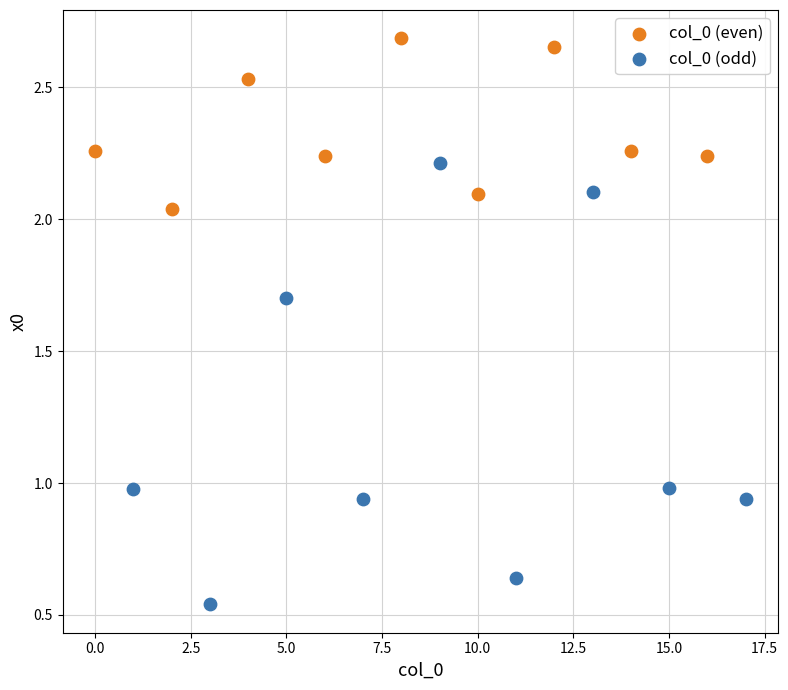

Which series reaches the maximum Y coordinate?

col_0 (even)